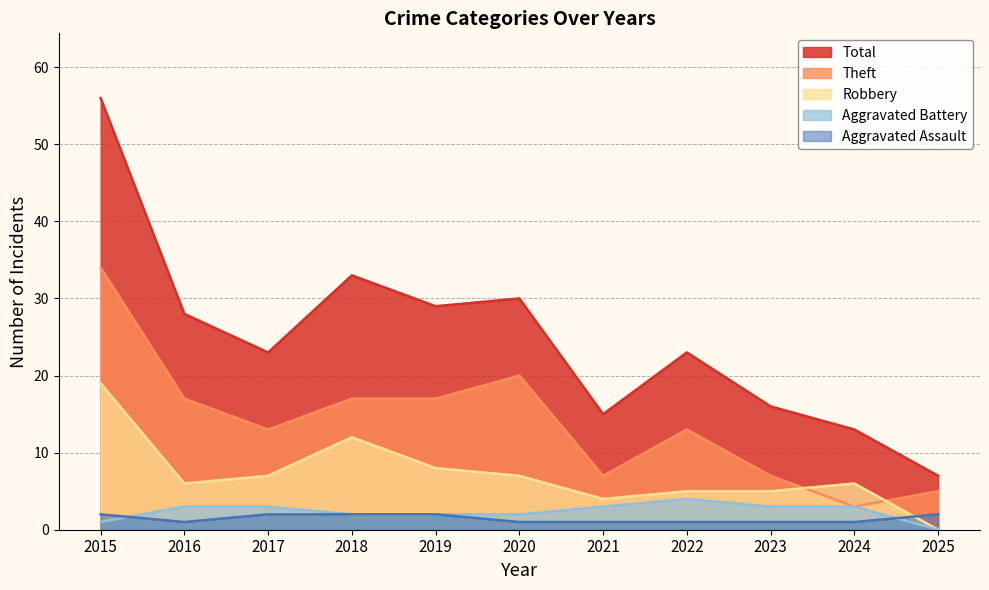

Does the chart display data point markers on the line(s)?

No